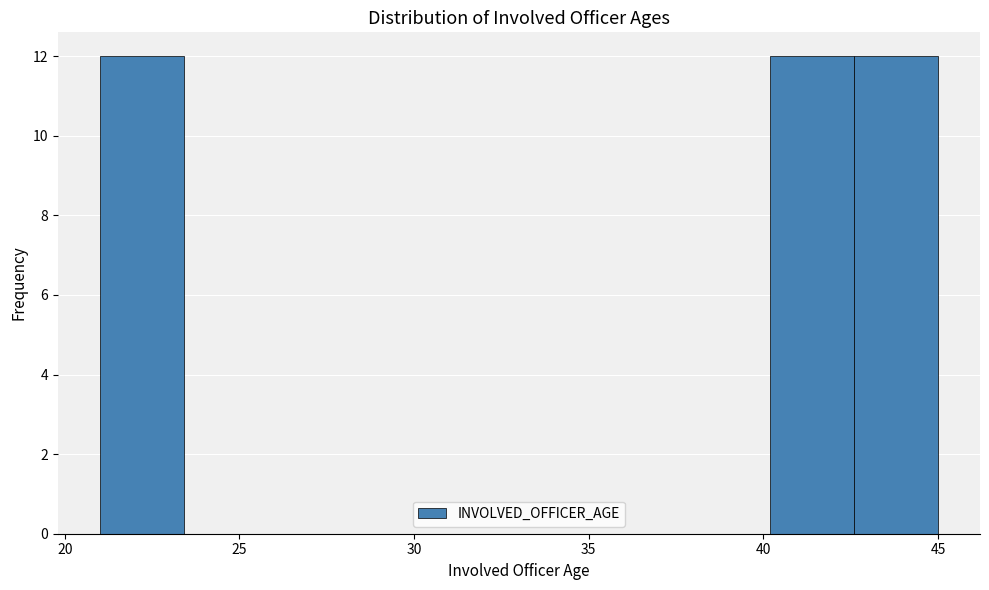

What is the height of the bar covering 21.0 to 23.4 on the x-axis? Neither the bar edges nor the heights are printed on the chart, so give them approximately, as read against the axes.

12